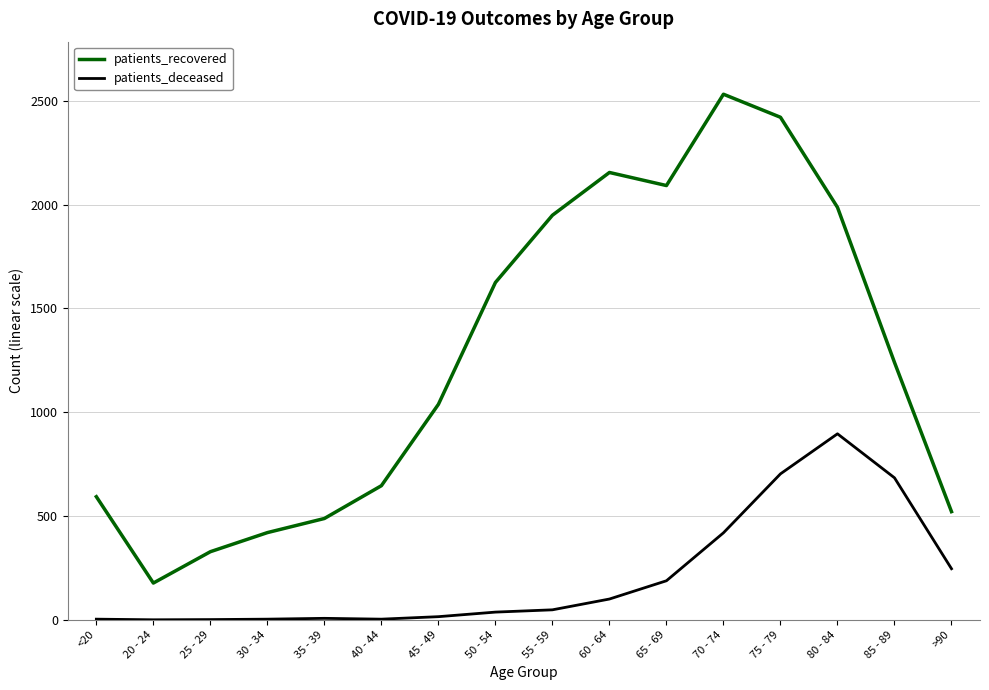

What position from the left is 55 - 59?

9